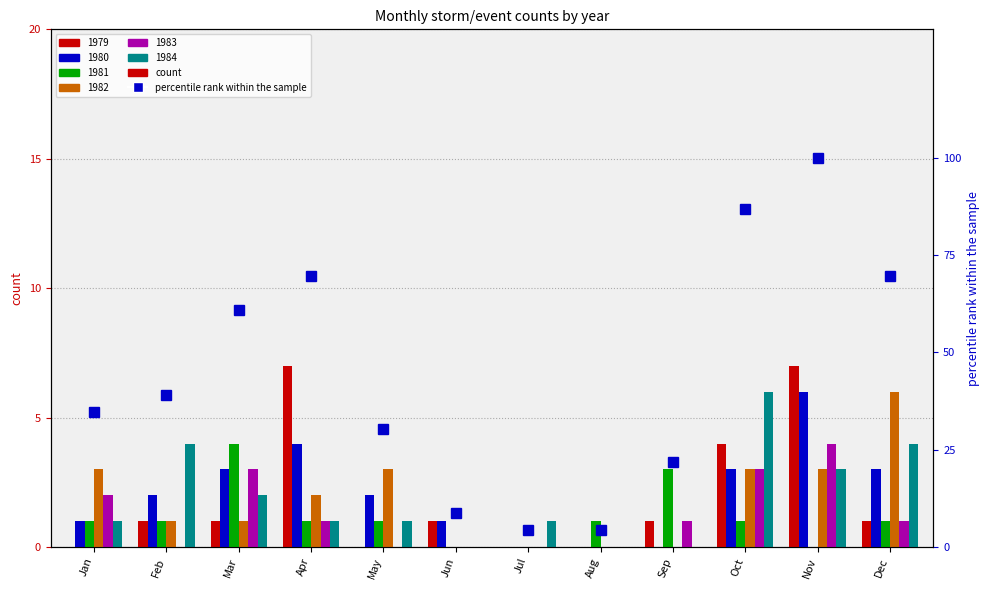

What is the minimum value shown in the chart?

4.3